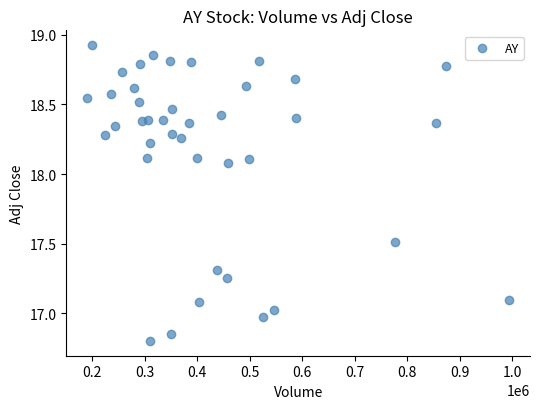

What is the range of Y values (max minus min)?

2.1